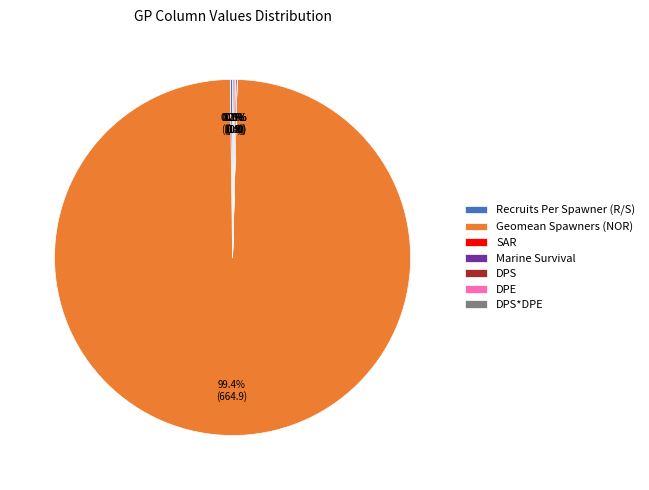

What is the majority slice?

Geomean Spawners (NOR)